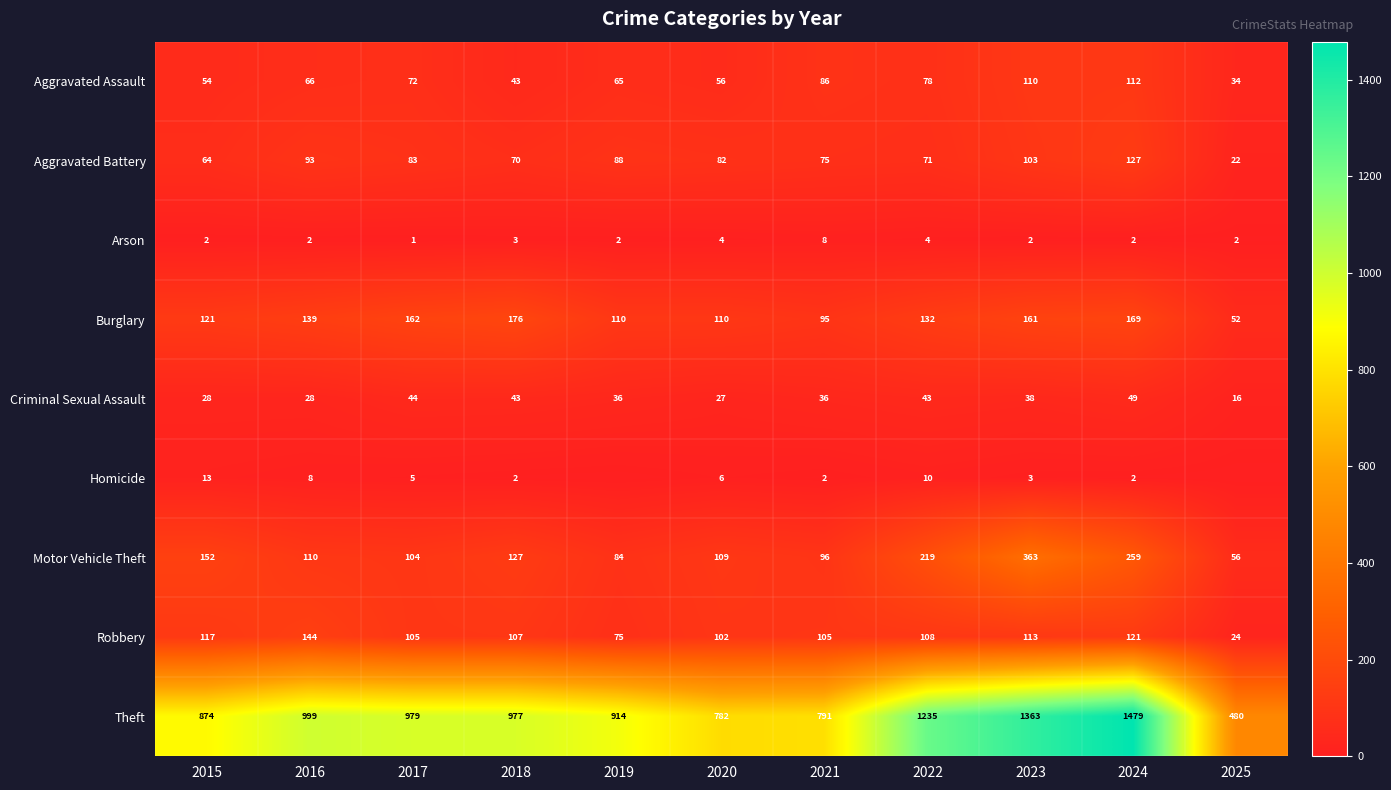

Which series changed the most between 2021 and 2022?

Theft